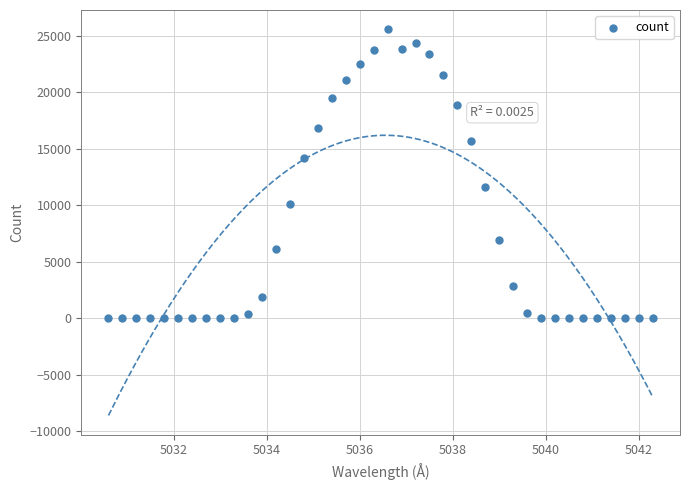

What is the range of Y values (max minus min)?

25560